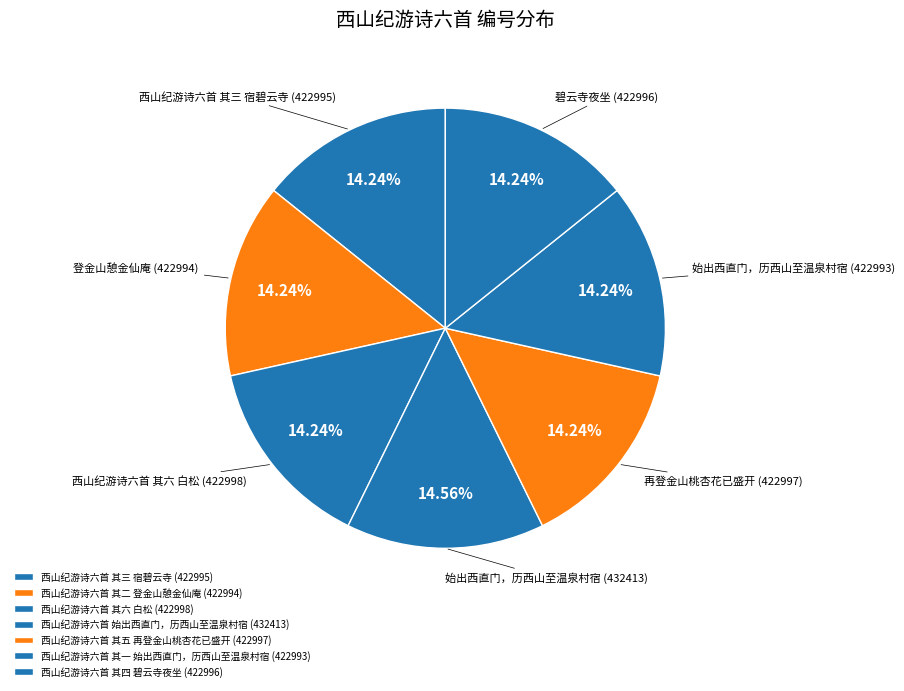

Rank the categories by value from highest to lowest.

西山纪游诗六首 始出西直门，历西山至温泉村宿, 西山纪游诗六首 其六 白松, 西山纪游诗六首 其五 再登金山桃杏花已盛开, 西山纪游诗六首 其四 碧云寺夜坐, 西山纪游诗六首 其三 宿碧云寺, 西山纪游诗六首 其二 登金山憩金仙庵, 西山纪游诗六首 其一 始出西直门，历西山至温泉村宿